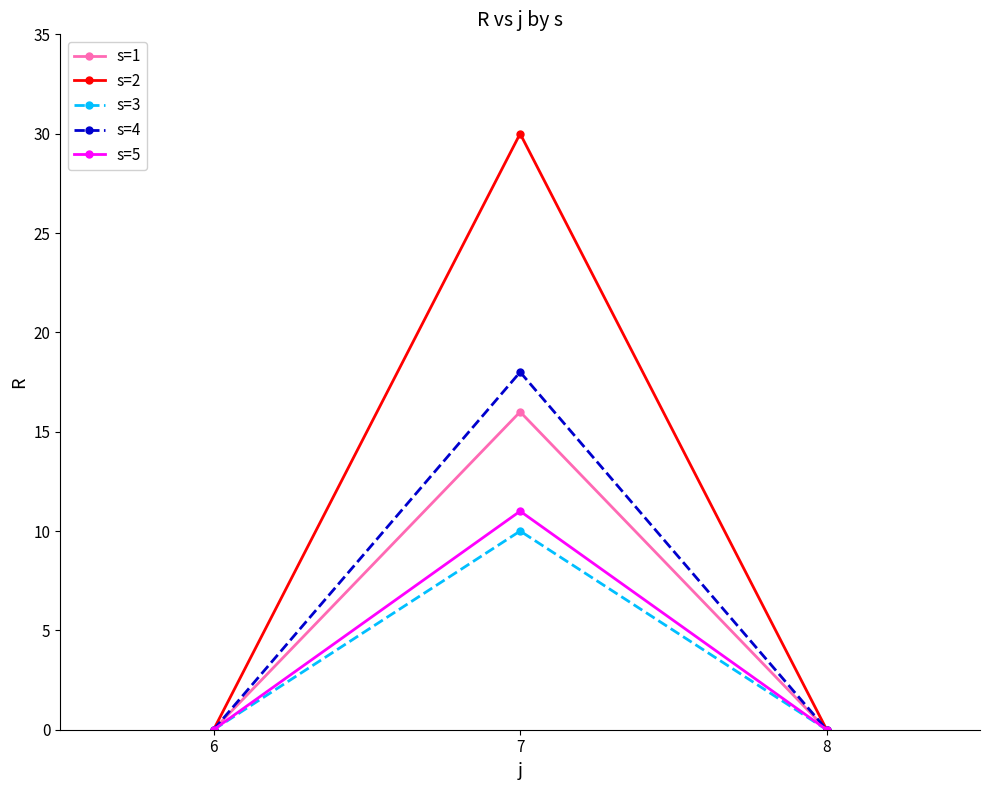

Does the chart display data point markers on the line(s)?

Yes